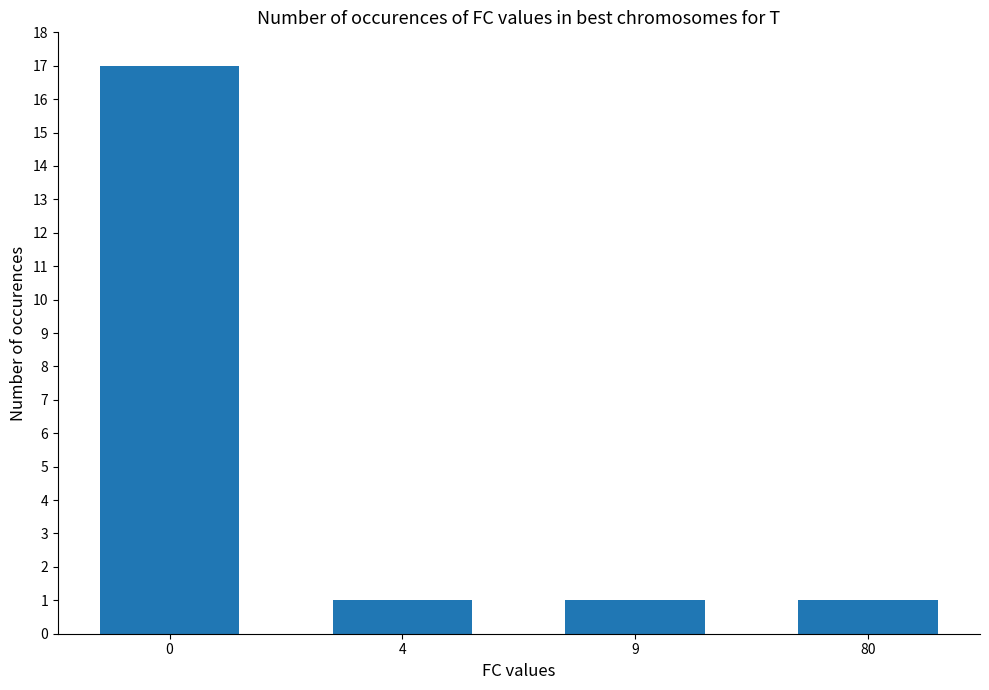

What is the change in value from 0 to 4?

-16